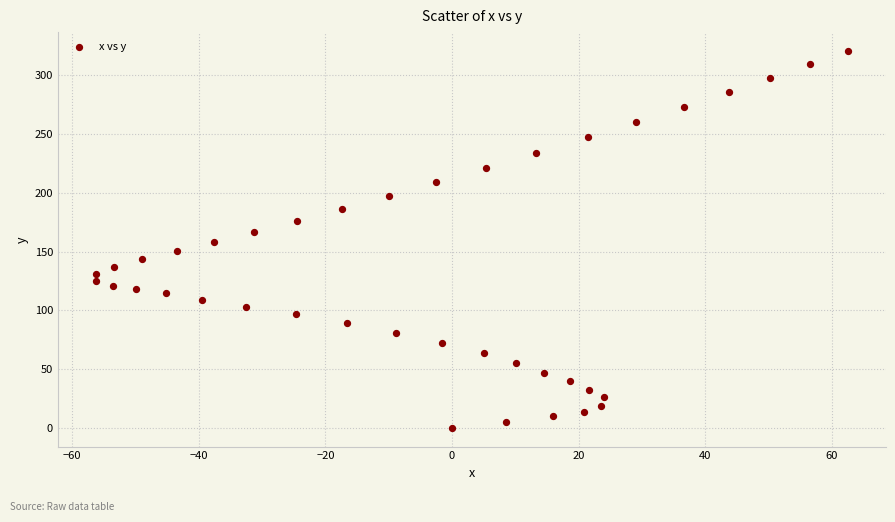

What is the range of Y values (max minus min)?

320.8